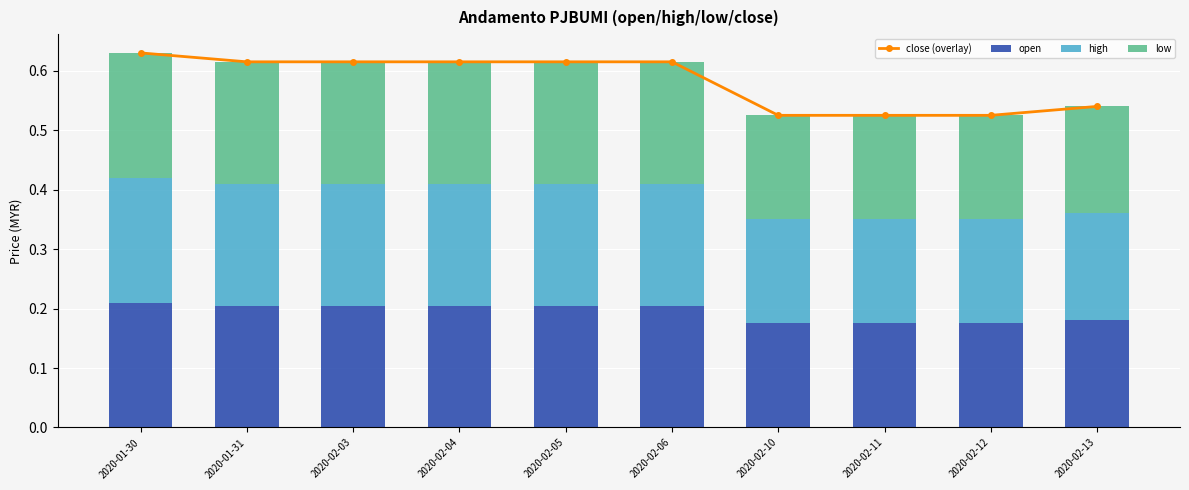

Which label corresponds to the smallest value in the chart?

2020-02-10